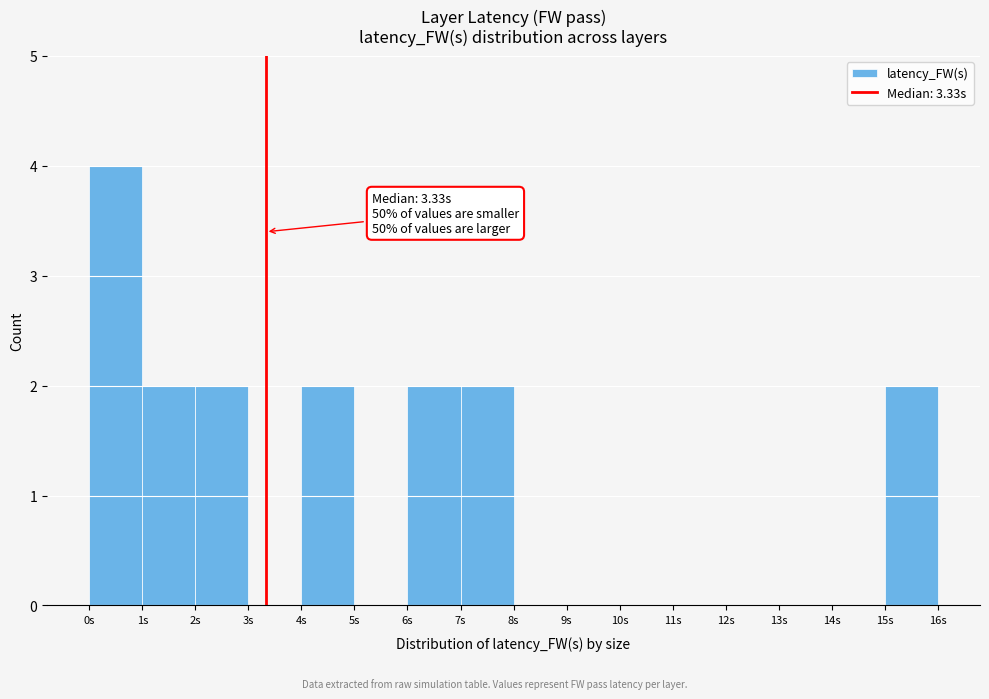

Over which range of the x-axis is the bar tallest?

0 to 1